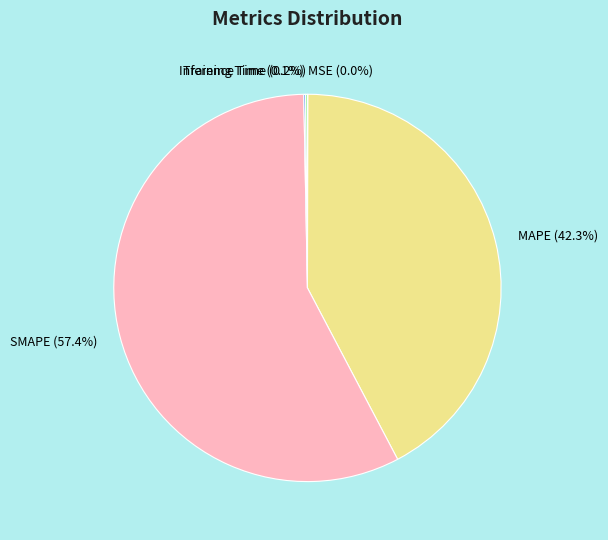

What is the largest slice in the pie chart?

SMAPE